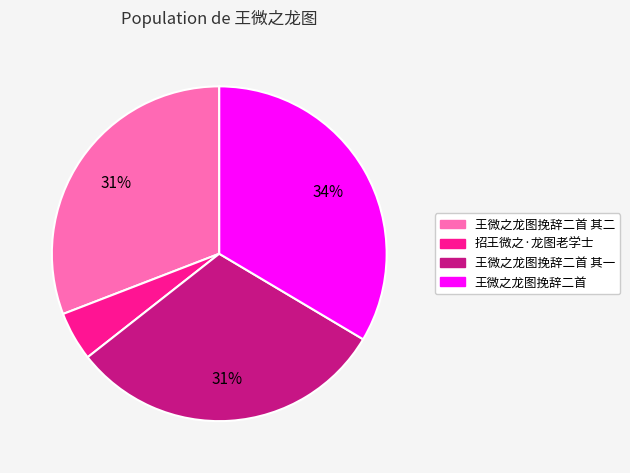

To the nearest percent, what is the difference between the largest and smallest slice percentages?

29%